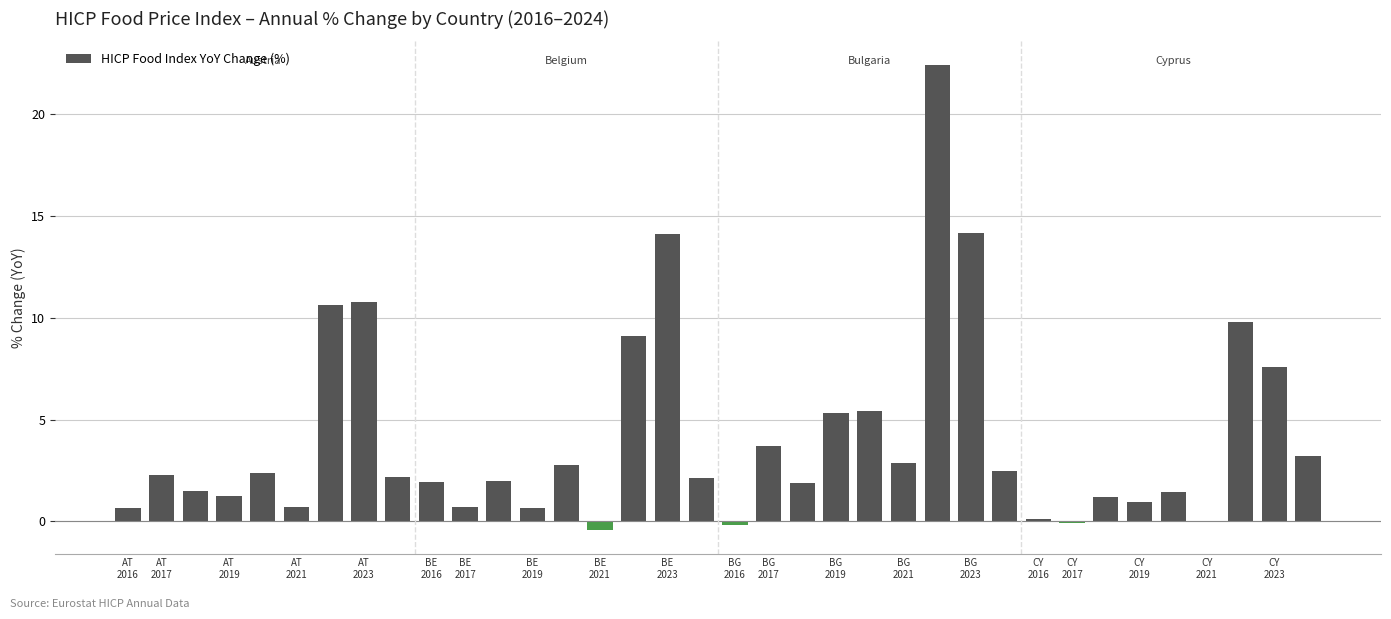

How many distinct data groups are displayed?

1